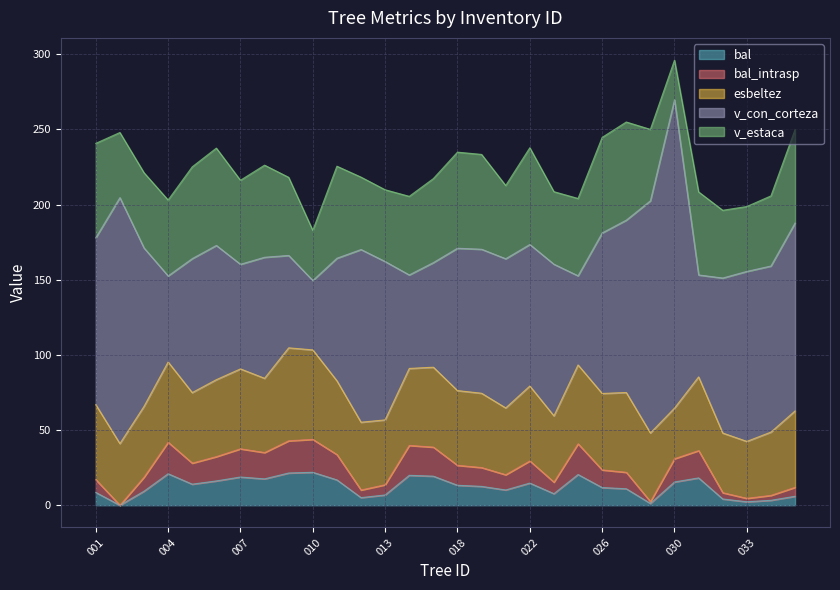

Is the value of bal at 240993004 greater than the value of bal_intrasp at 240993011?

Yes